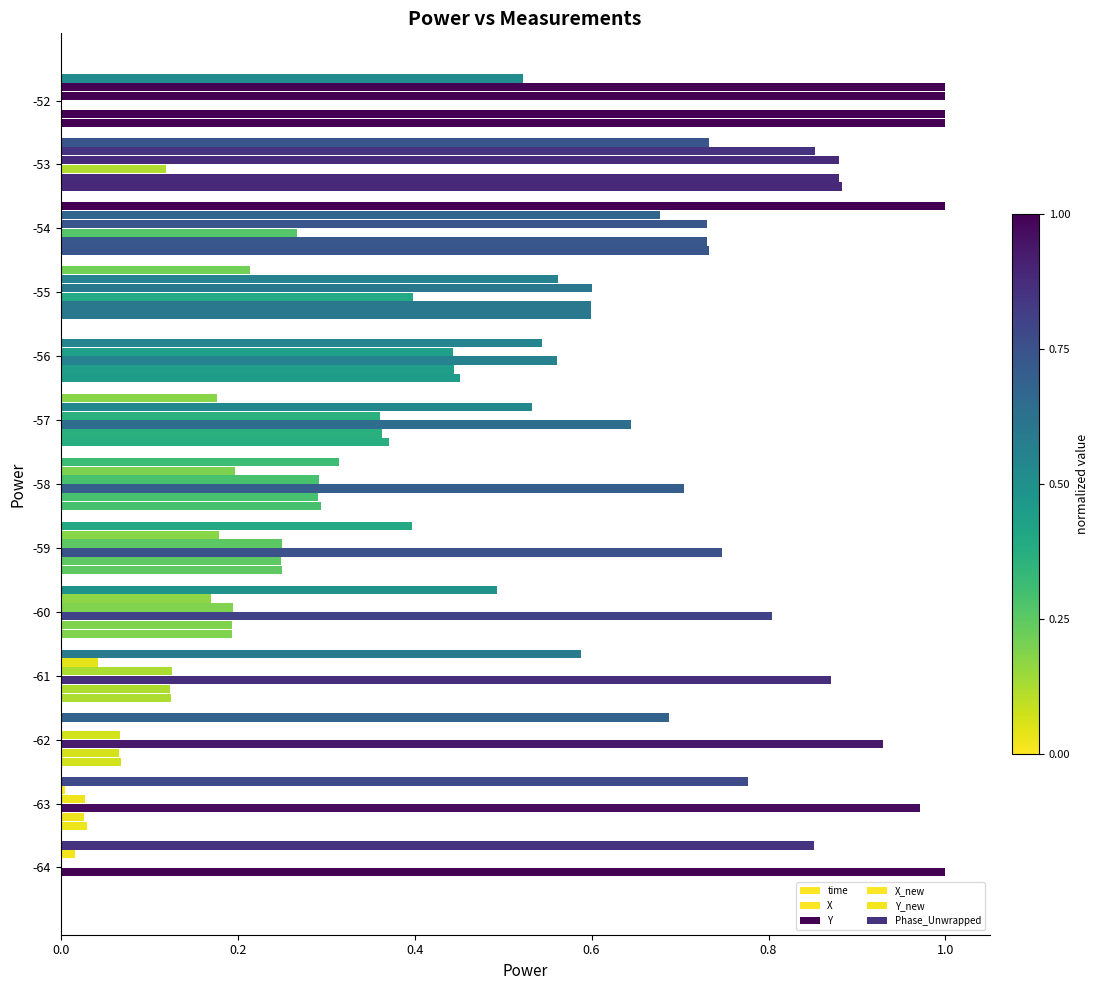

How many data points does each series have?

13